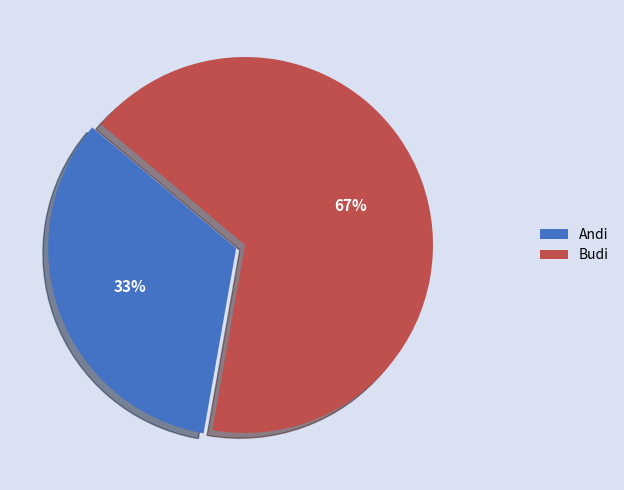

Which category accounts for the majority?

Budi